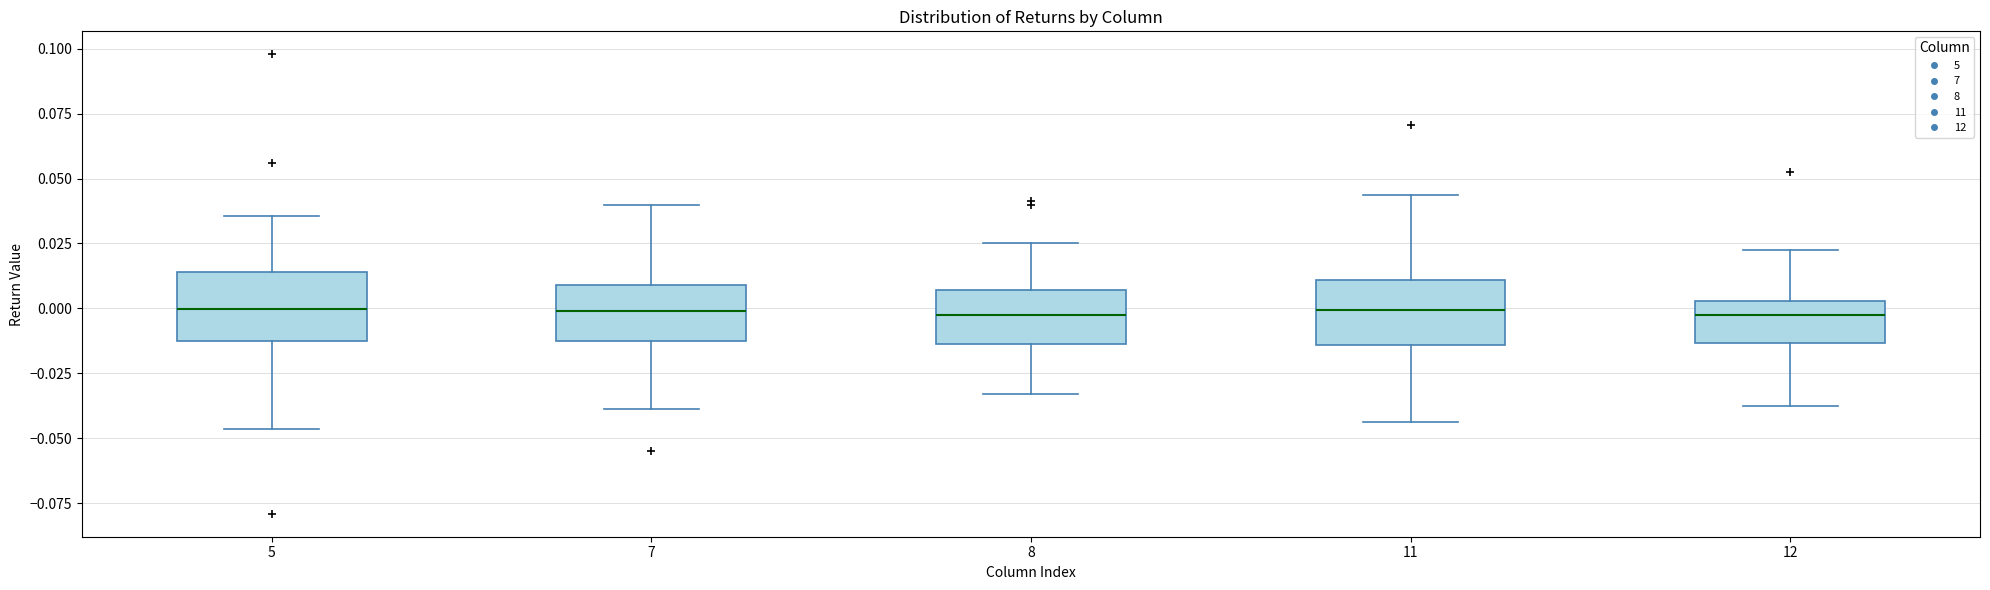

Reading left to right, read every box against the y-axis: the position of its median line, the range the box covers, and the ends of its whiskers. The values are not printed on the chart, so give them approximately, as read against the axis.

5: median 0.000, box -0.010 to 0.015, whiskers -0.045 to 0.035
7: median 0.000, box -0.015 to 0.010, whiskers -0.040 to 0.040
8: median -0.005, box -0.015 to 0.005, whiskers -0.035 to 0.025
11: median 0.000, box -0.015 to 0.010, whiskers -0.045 to 0.045
12: median -0.005, box -0.015 to 0.005, whiskers -0.040 to 0.025